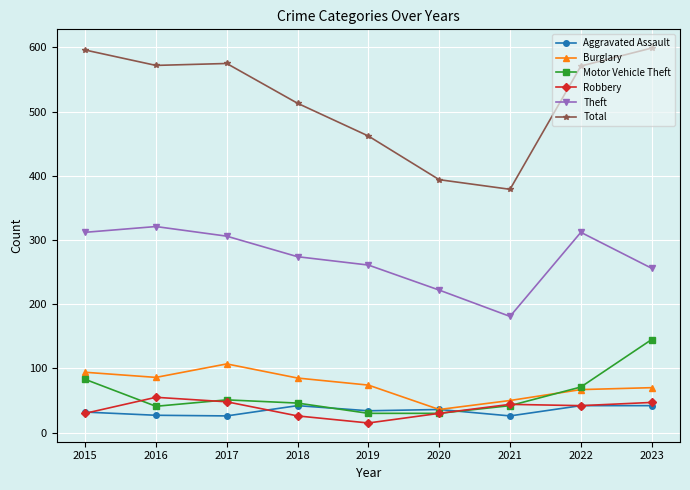

How many values in the Total series are below 571?

4